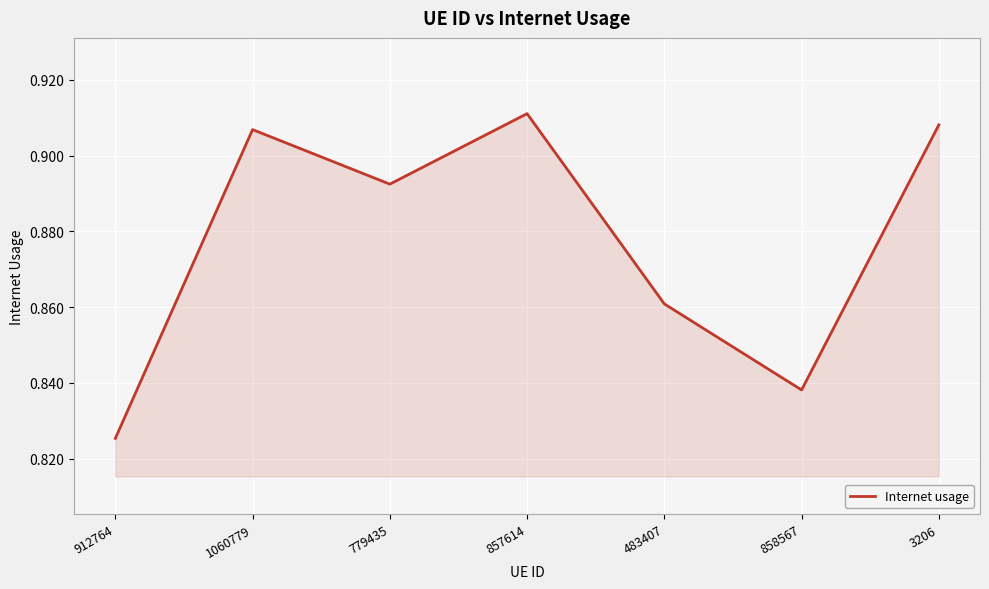

At which category does the chart reach its peak across all series?

857614